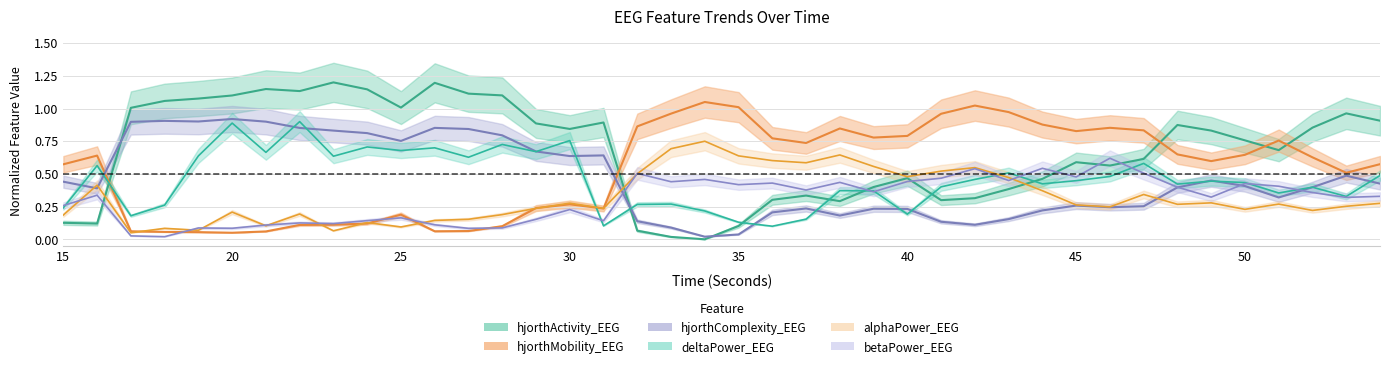

The value of betaPower_EEG at 16 is 0.6. True or false?

False